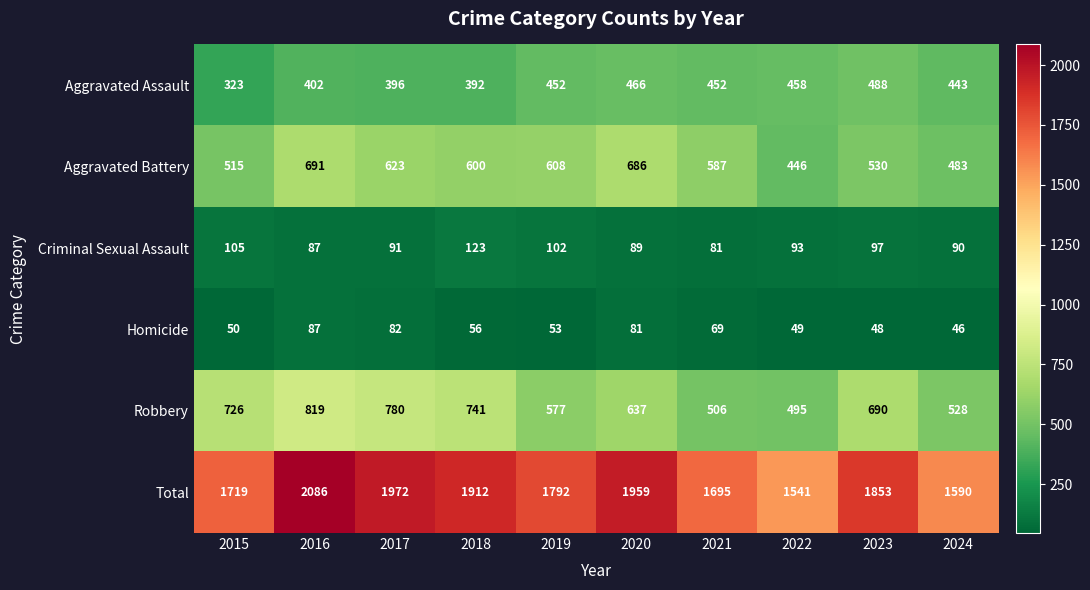

True or false: Criminal Sexual Assault has a value of 89 at 2020.

True